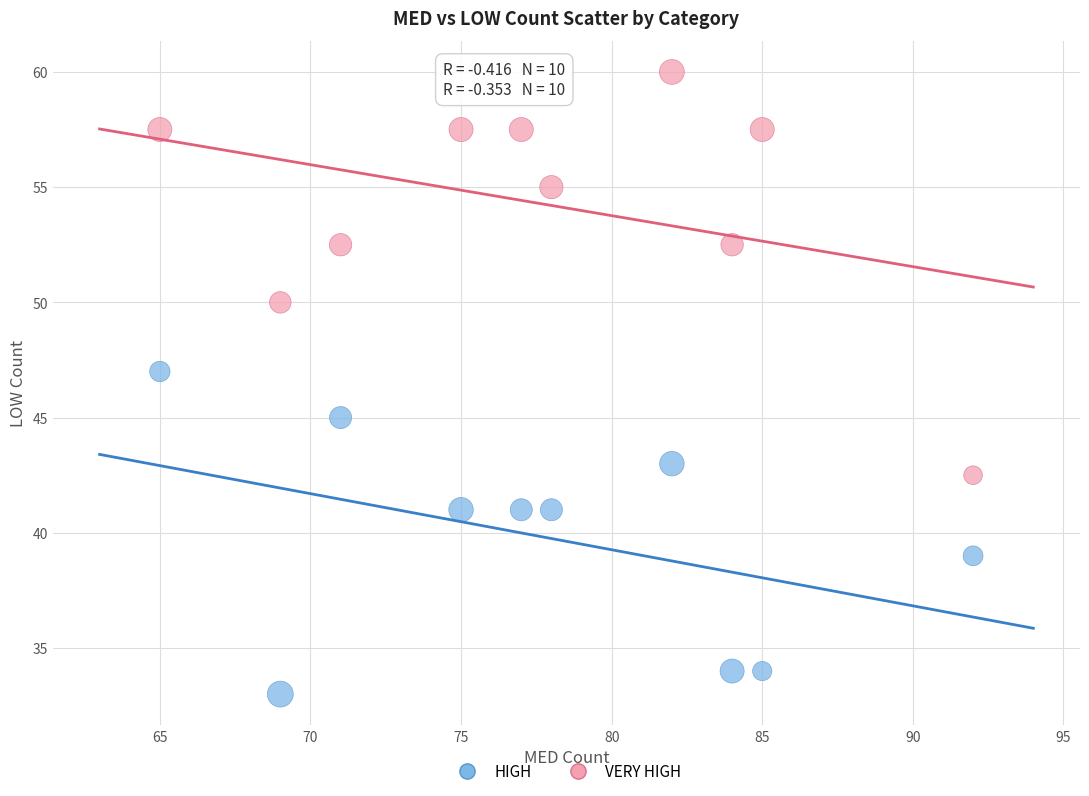

In the VERY HIGH series, what Y value is closest to 51?

50.0